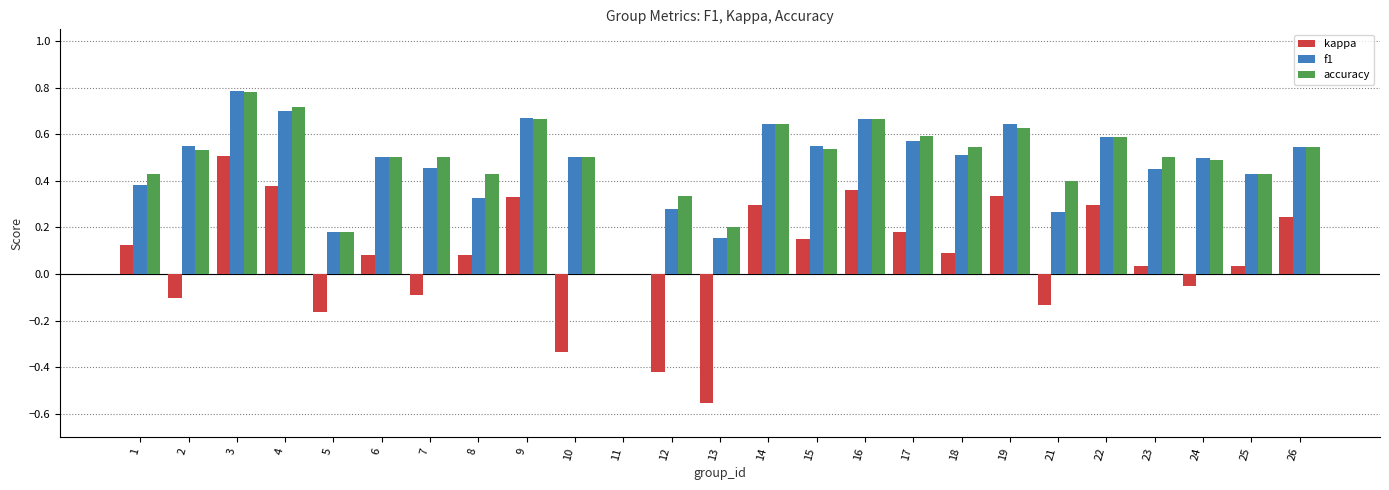

What is the sum of all accuracy values?

12.3